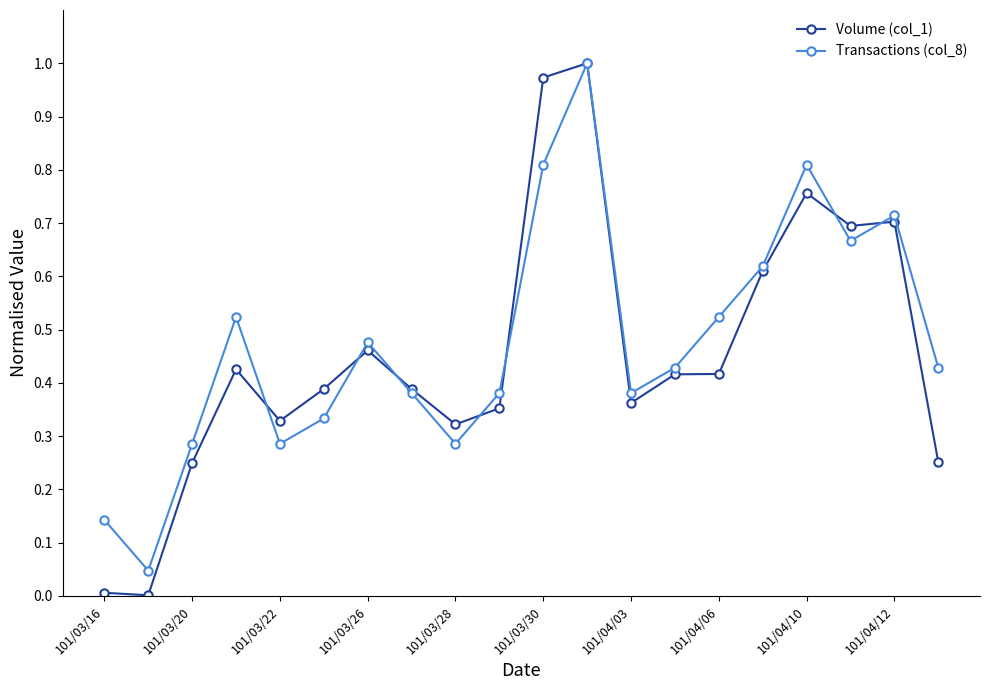

How many interior local peaks does the Transactions (col_8) series have?

5